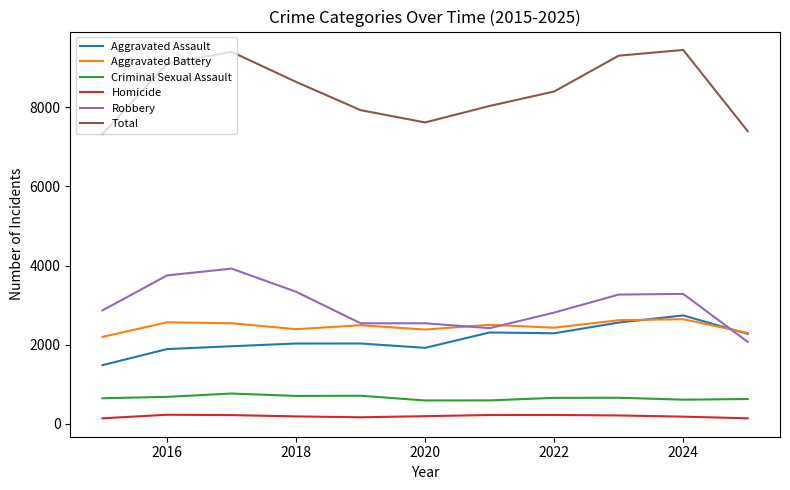

True or false: Robbery and Homicide intersect in this chart.

False